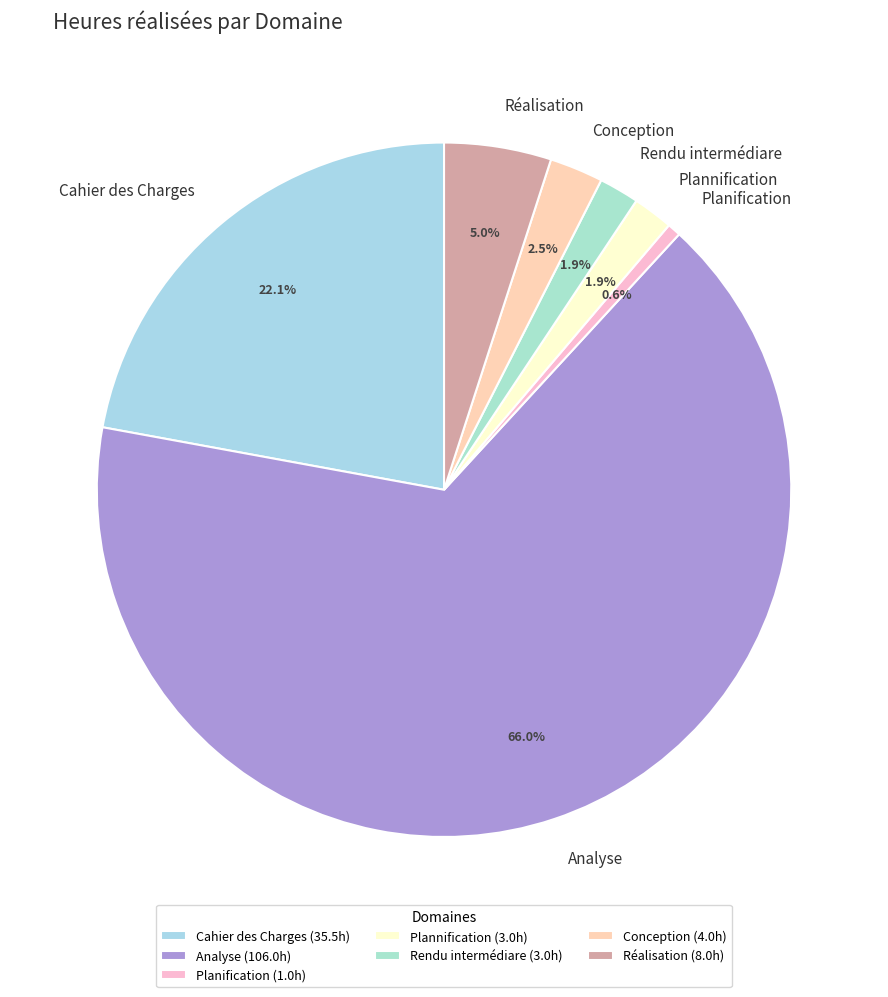

To the nearest percent, what portion does Analyse represent?

66%